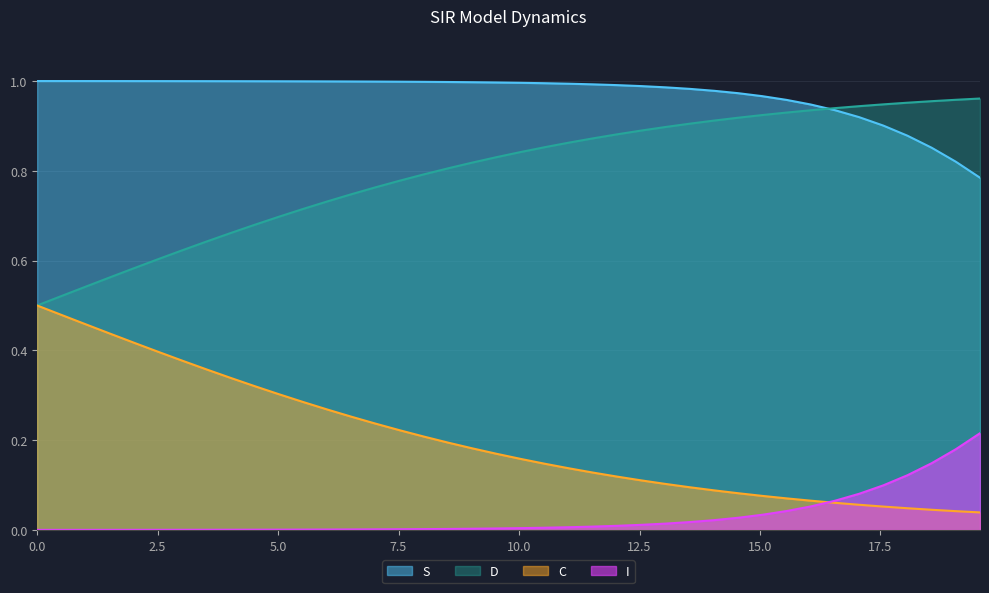

List the series in order of their overall mean, lowest first.

I, C, D, S